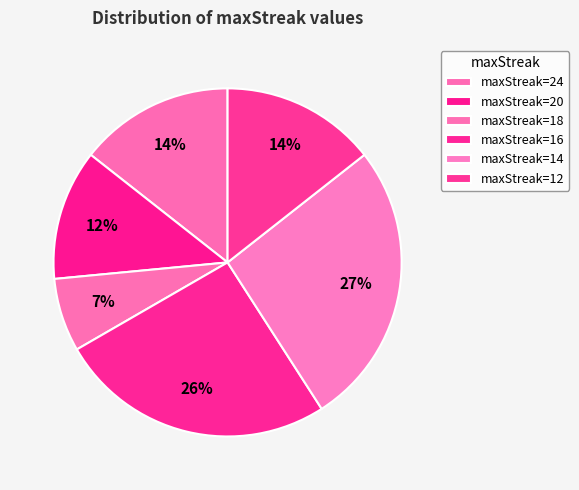

How many segments does this pie chart have?

6